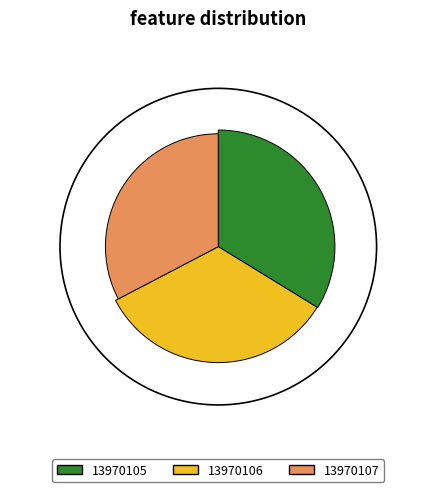

Do 13970107 and 13970105 together represent more than half of the pie?

Yes